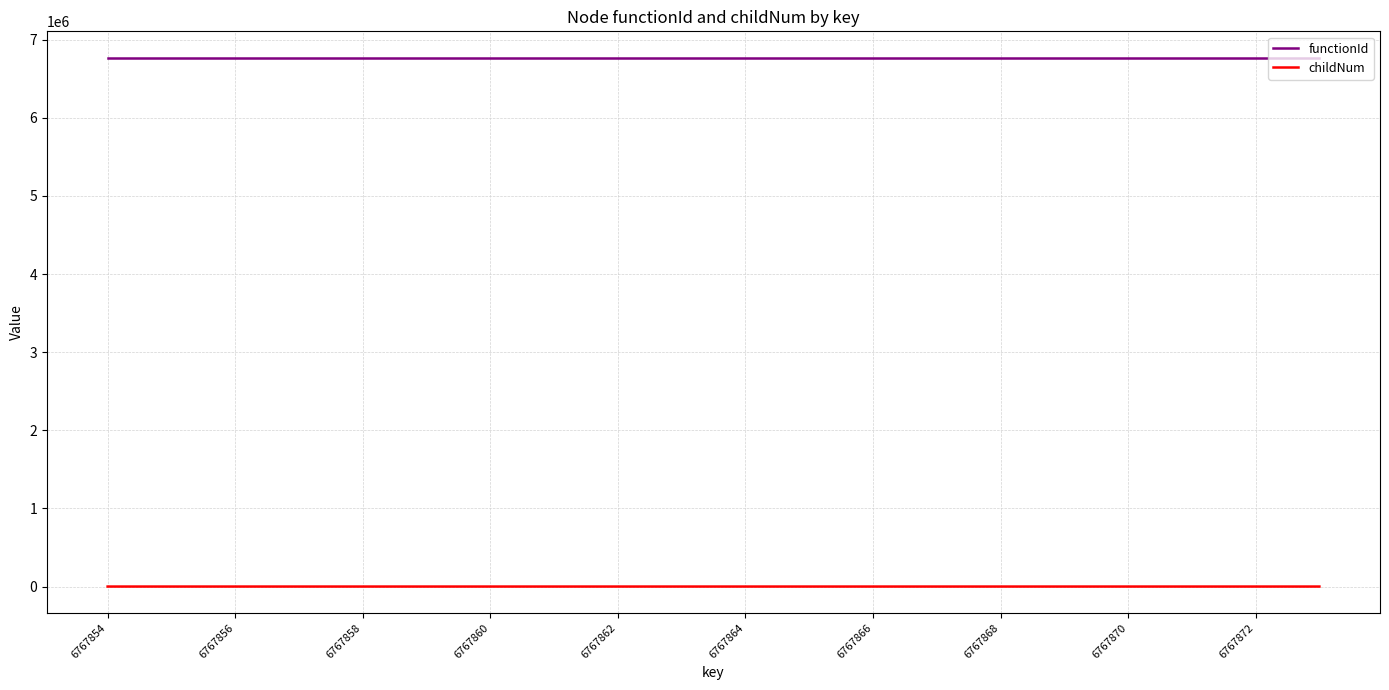

List the series in order of their overall mean, lowest first.

childNum, functionId